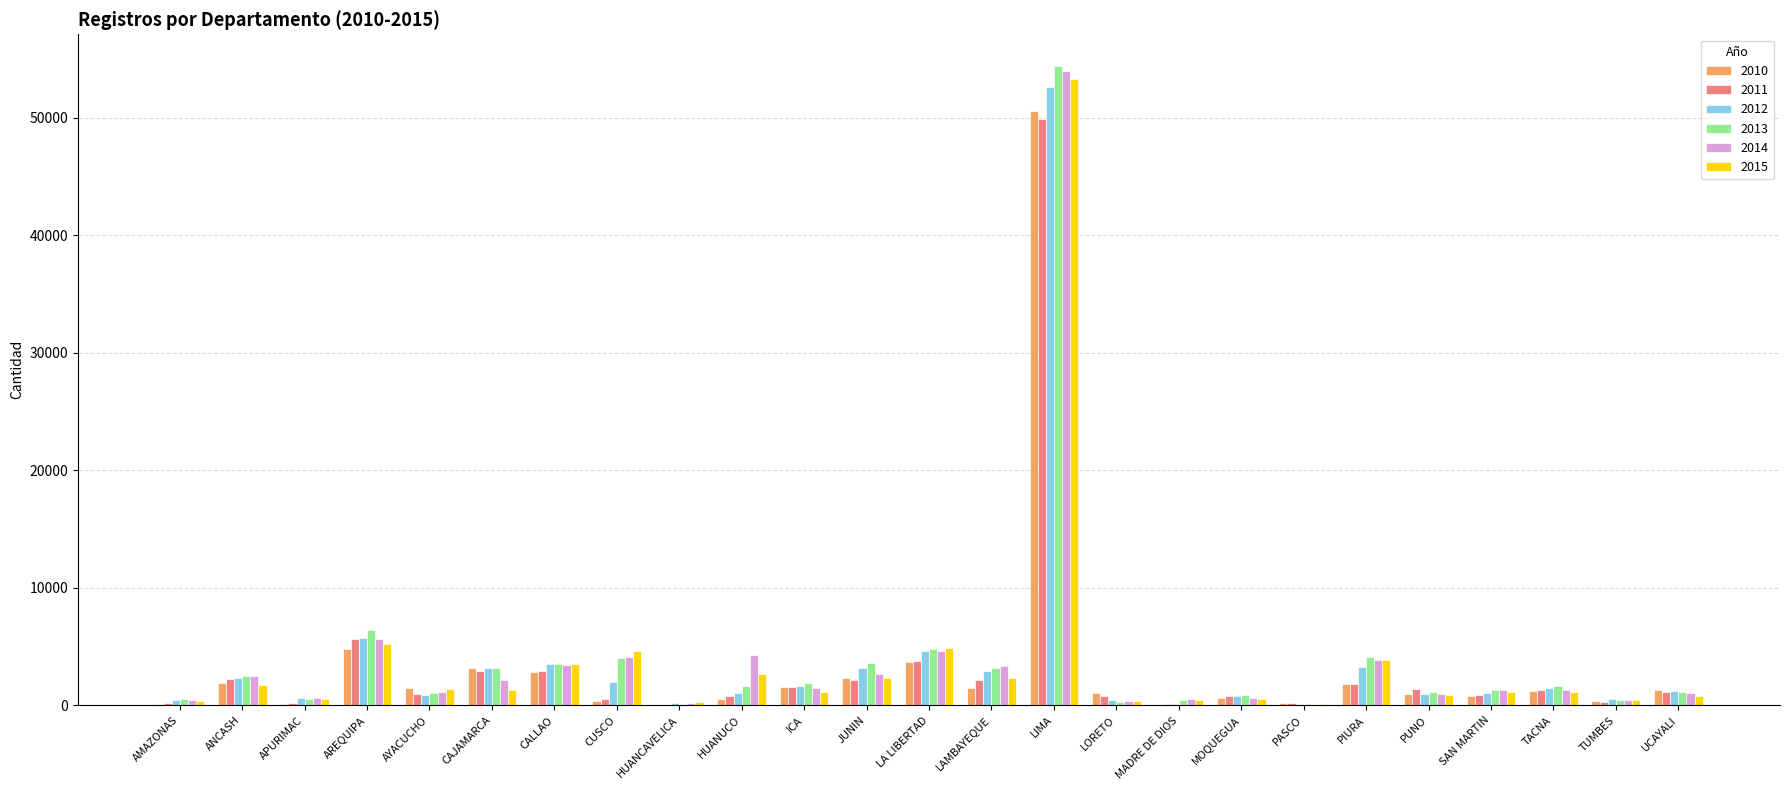

At which label is 2012 closest to 26362?

AREQUIPA